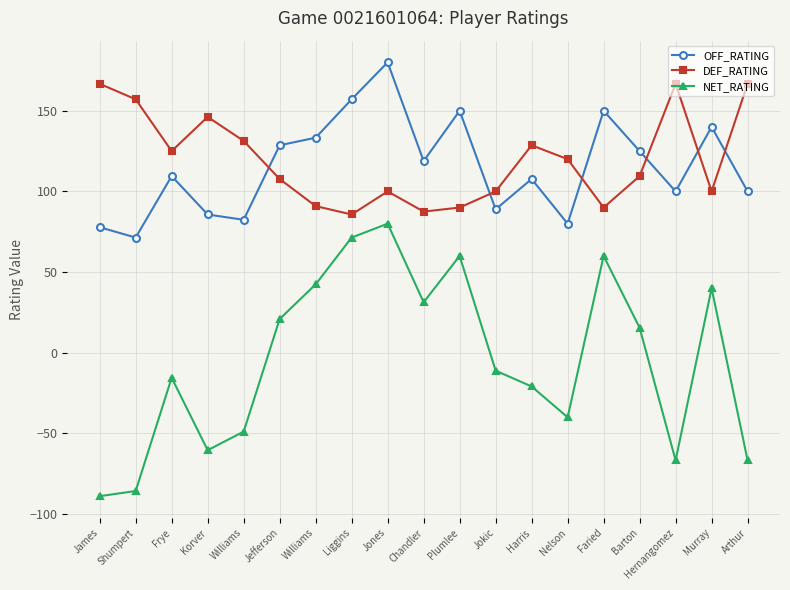

What is the difference between the highest and lowest values at Barton?

109.5